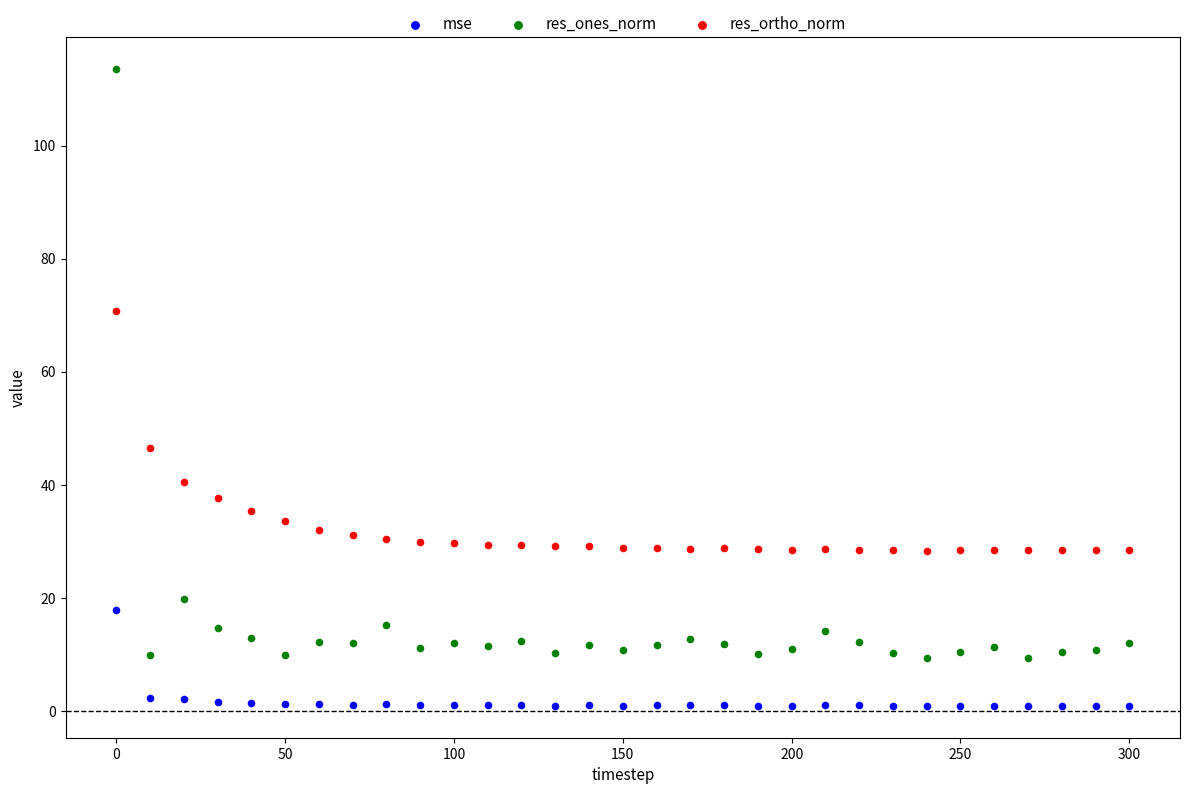

In the res_ones_norm series, what Y value is closest to 61?

19.9